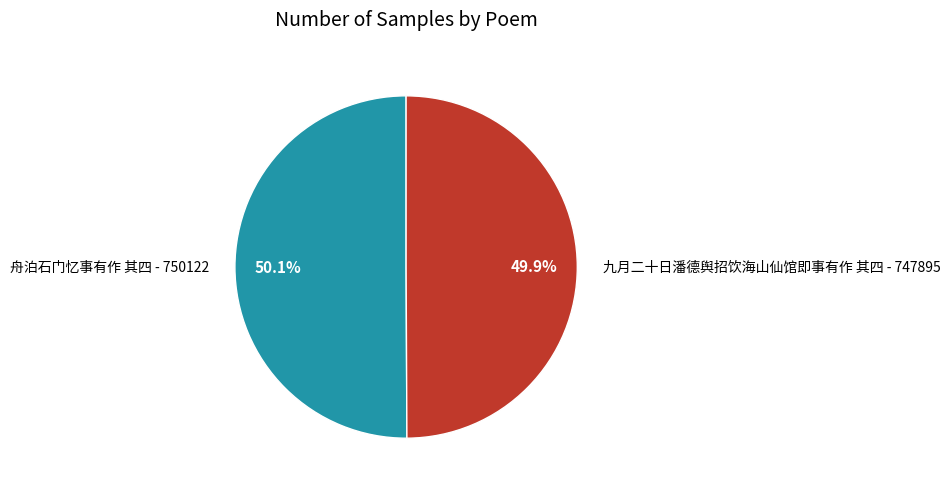

How many segments does this pie chart have?

2